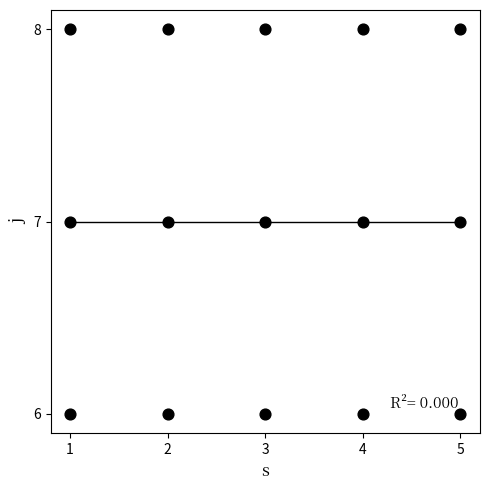

What is the range of X values (max minus min)?

4